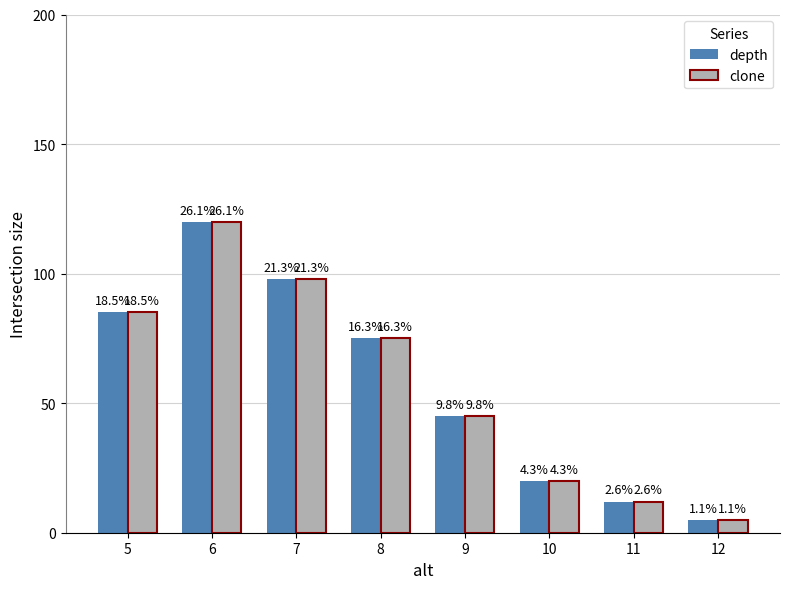

What are all the series names shown in the legend?

depth, clone